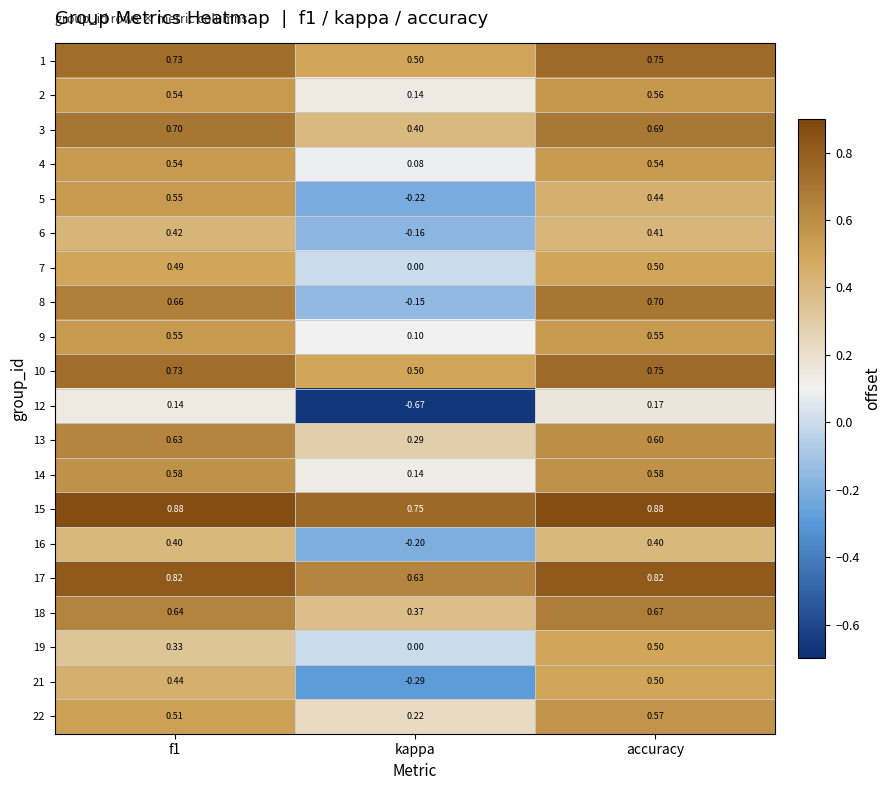

How many data points does each series have?

3